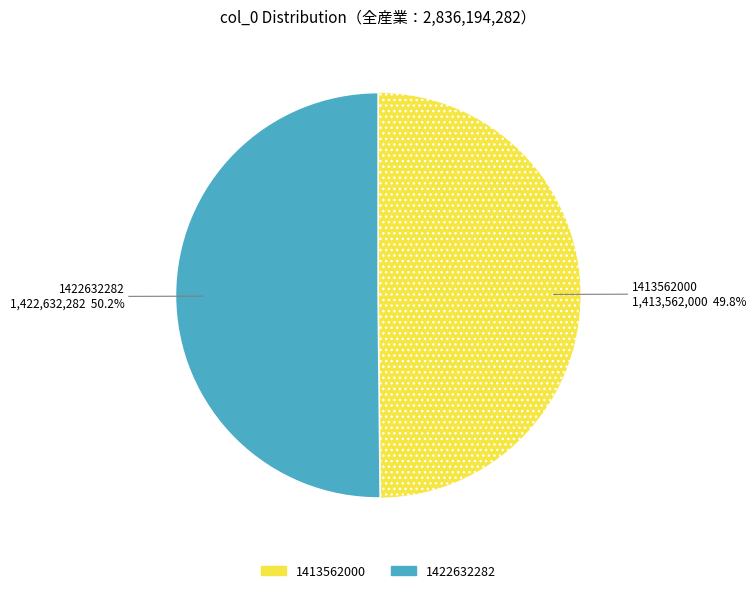

To the nearest percent, what is the combined percentage of 1413562000 and 1422632282?

100%